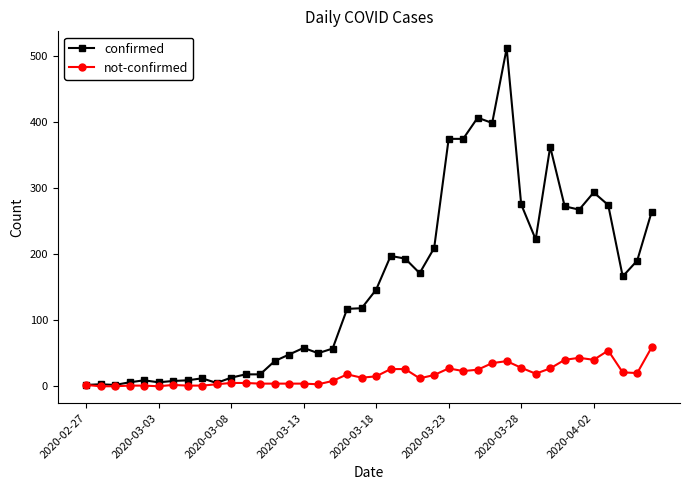

Rank the series by their average value, from lowest to highest.

not-confirmed, confirmed